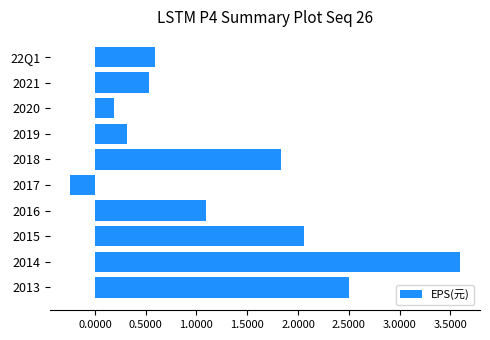

Is it true that the value at 2021 is 0.7?

False